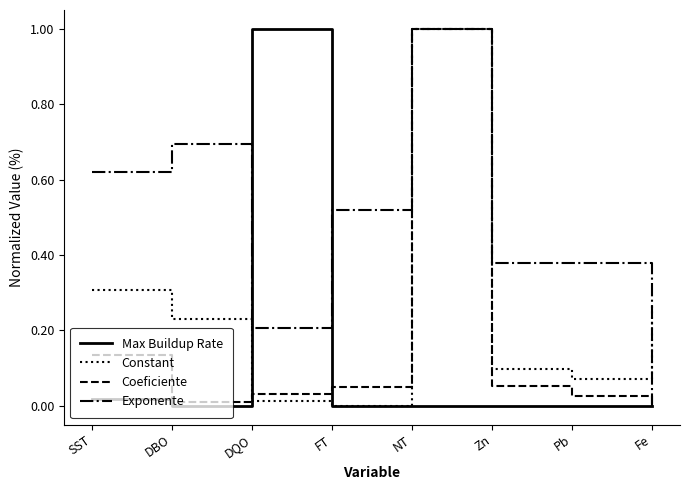

What is the highest value of the Constant series?

1.0